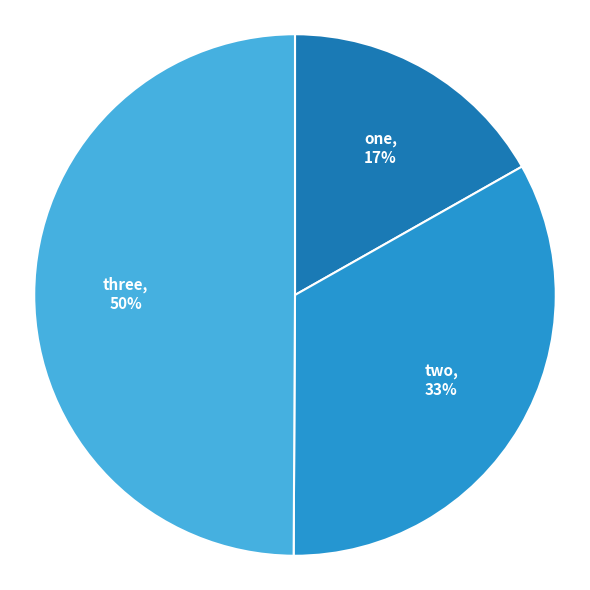

True or false: one accounts for 17% of the total.

True